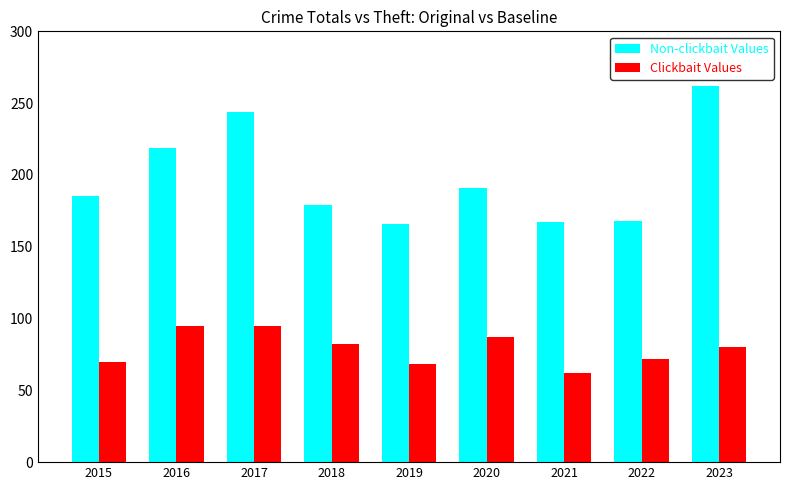

Which category has the lowest value across all series?

2021